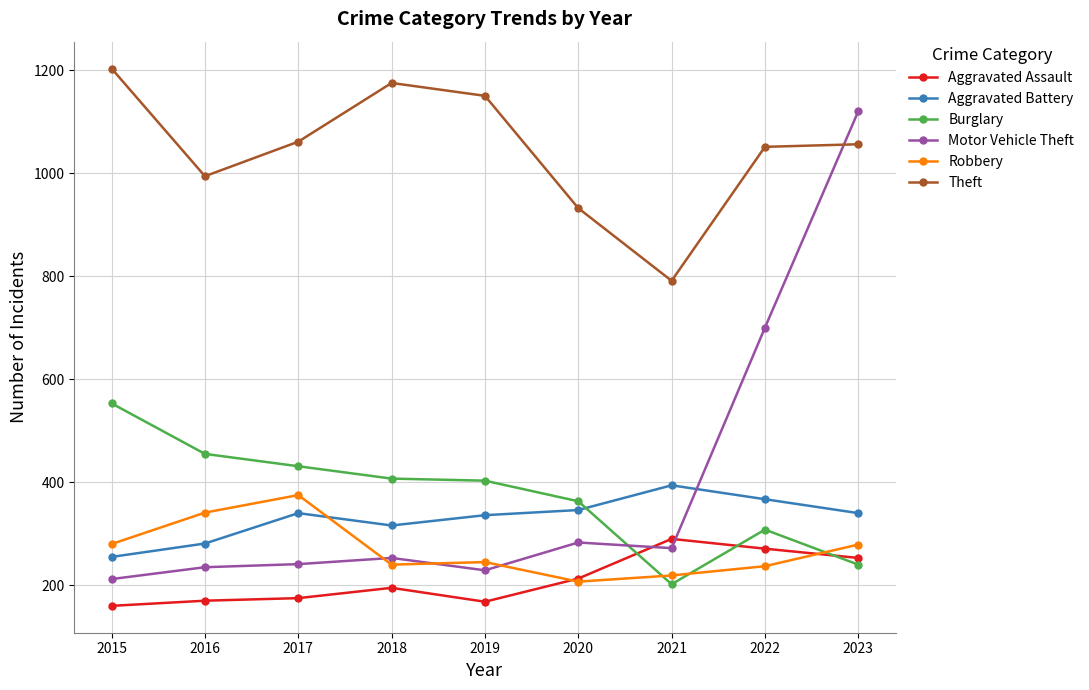

At which label does Aggravated Battery reach its minimum?

2015